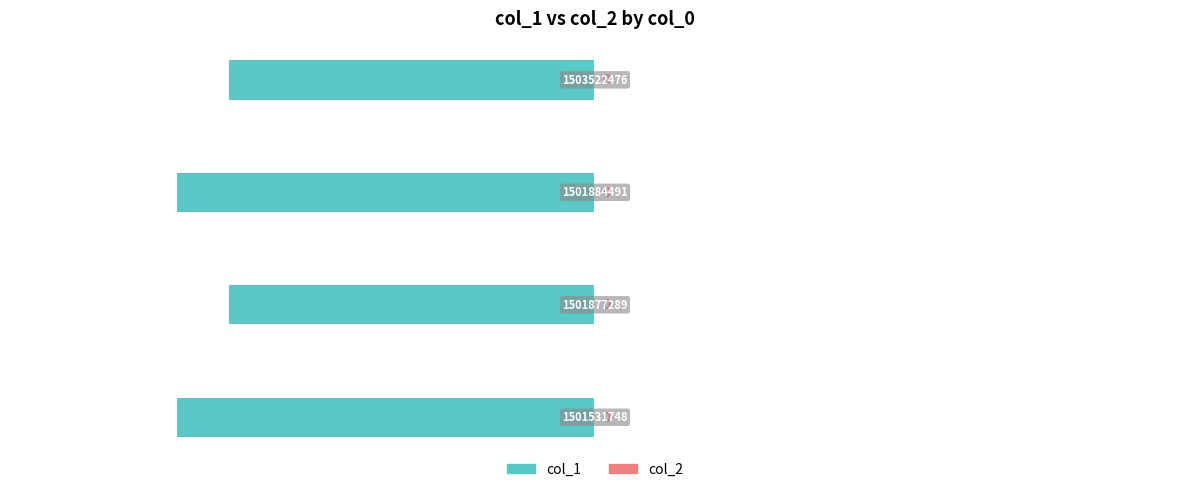

How many bars are there in total?

4